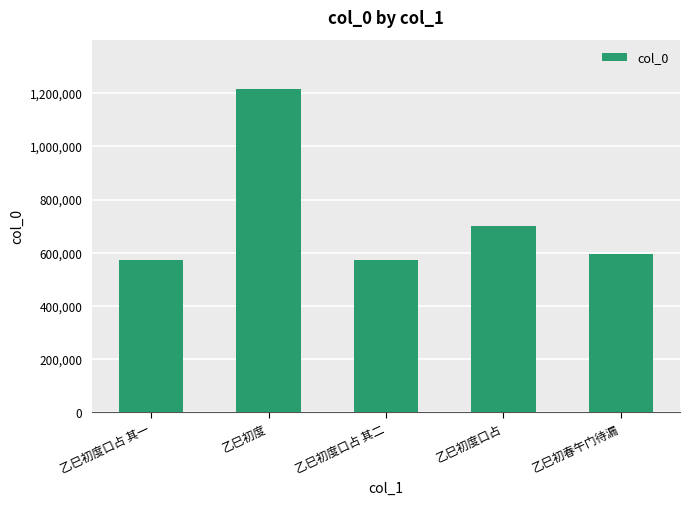

Where is the data nearest to the value 894942?

乙巳初度口占